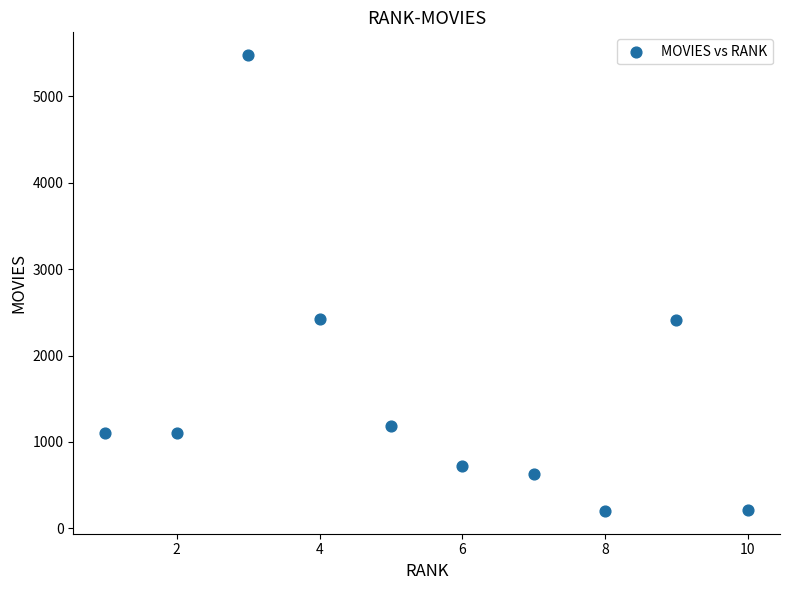

What is the range of X values (max minus min)?

9